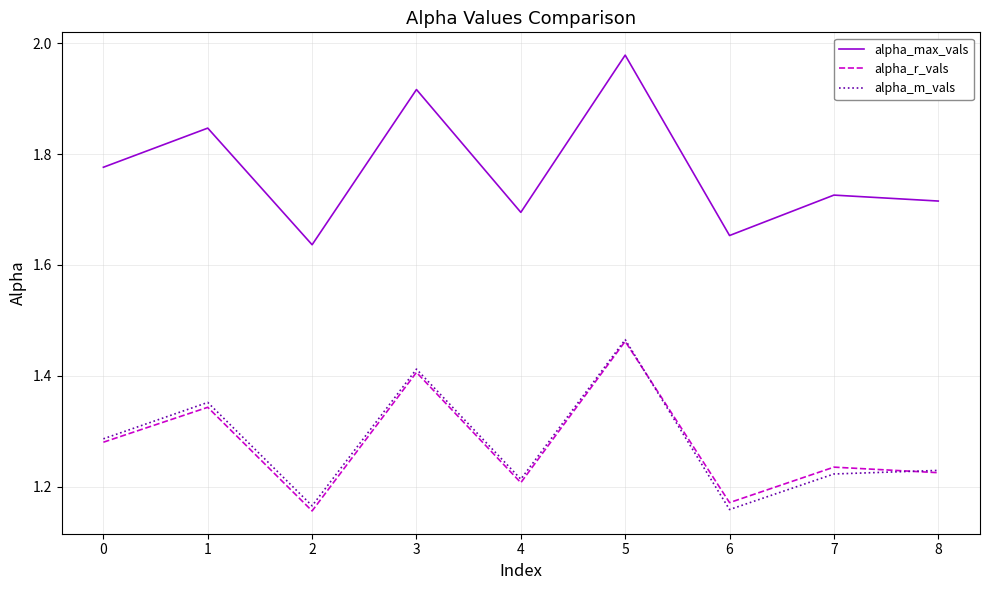

Which series changed the most between 0 and 1?

alpha_max_vals